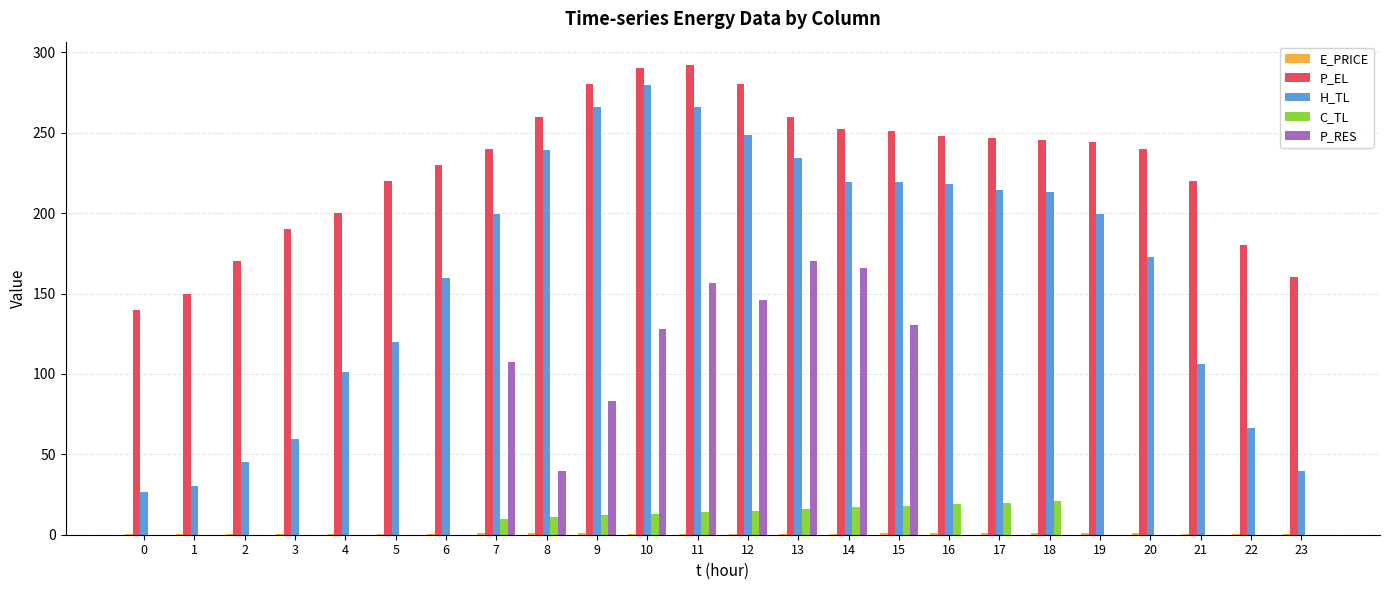

Between 6 and 23, which series saw the biggest shift?

H_TL